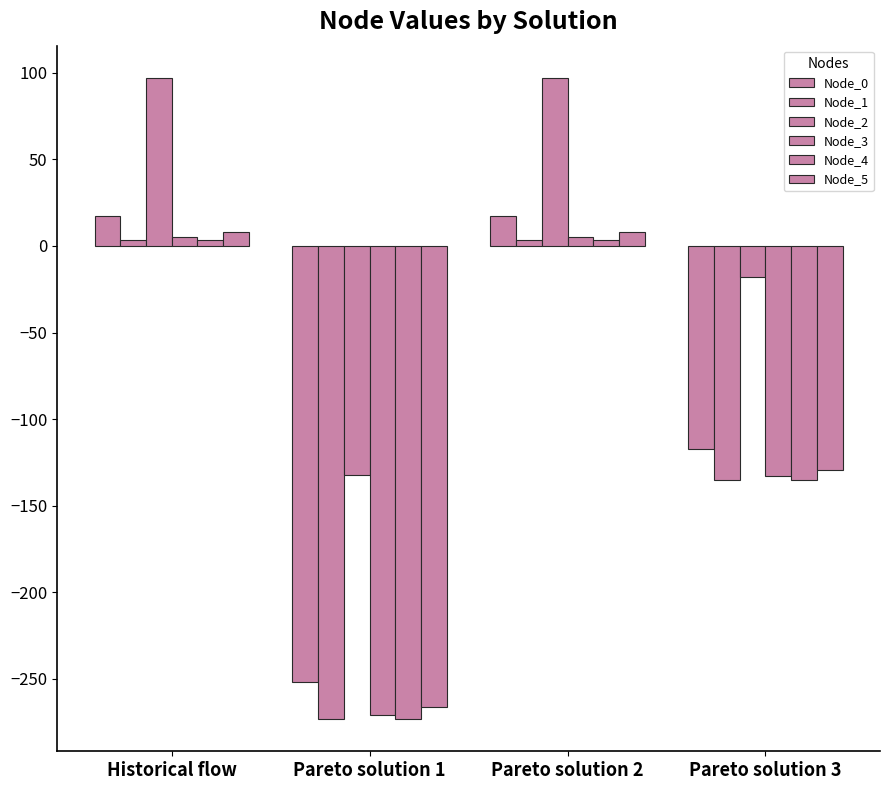

Reading left to right, extract all data points from this chart.

Node_0: Historical flow=17.5	Pareto solution 1=-252.0	Pareto solution 2=17.5	Pareto solution 3=-117.2
Node_1: Historical flow=3.4	Pareto solution 1=-273.1	Pareto solution 2=3.4	Pareto solution 3=-134.8
Node_2: Historical flow=97.1	Pareto solution 1=-132.5	Pareto solution 2=97.1	Pareto solution 3=-17.7
Node_3: Historical flow=5.1	Pareto solution 1=-270.6	Pareto solution 2=5.1	Pareto solution 3=-132.7
Node_4: Historical flow=3.3	Pareto solution 1=-273.2	Pareto solution 2=3.3	Pareto solution 3=-135.0
Node_5: Historical flow=7.9	Pareto solution 1=-266.4	Pareto solution 2=7.9	Pareto solution 3=-129.3